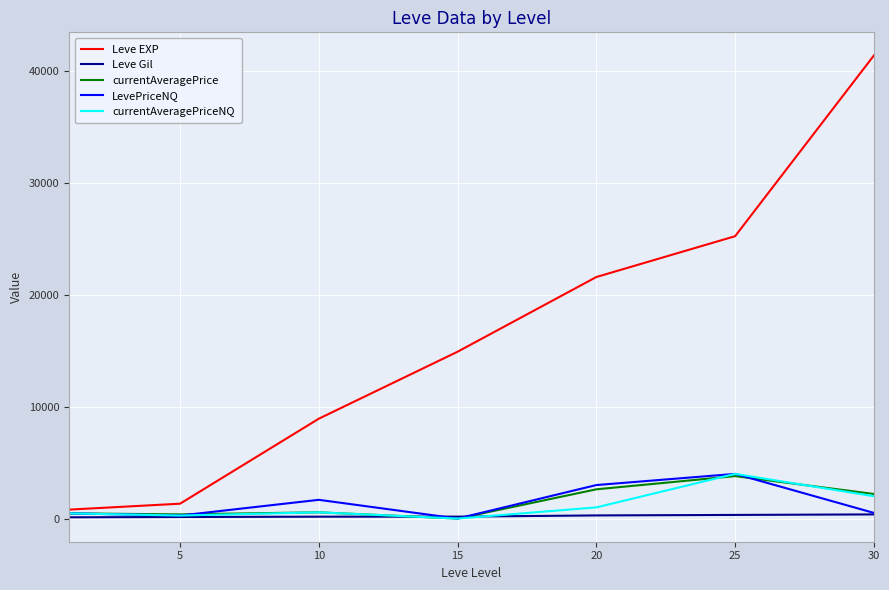

Which series has the widest spread of values?

Leve EXP